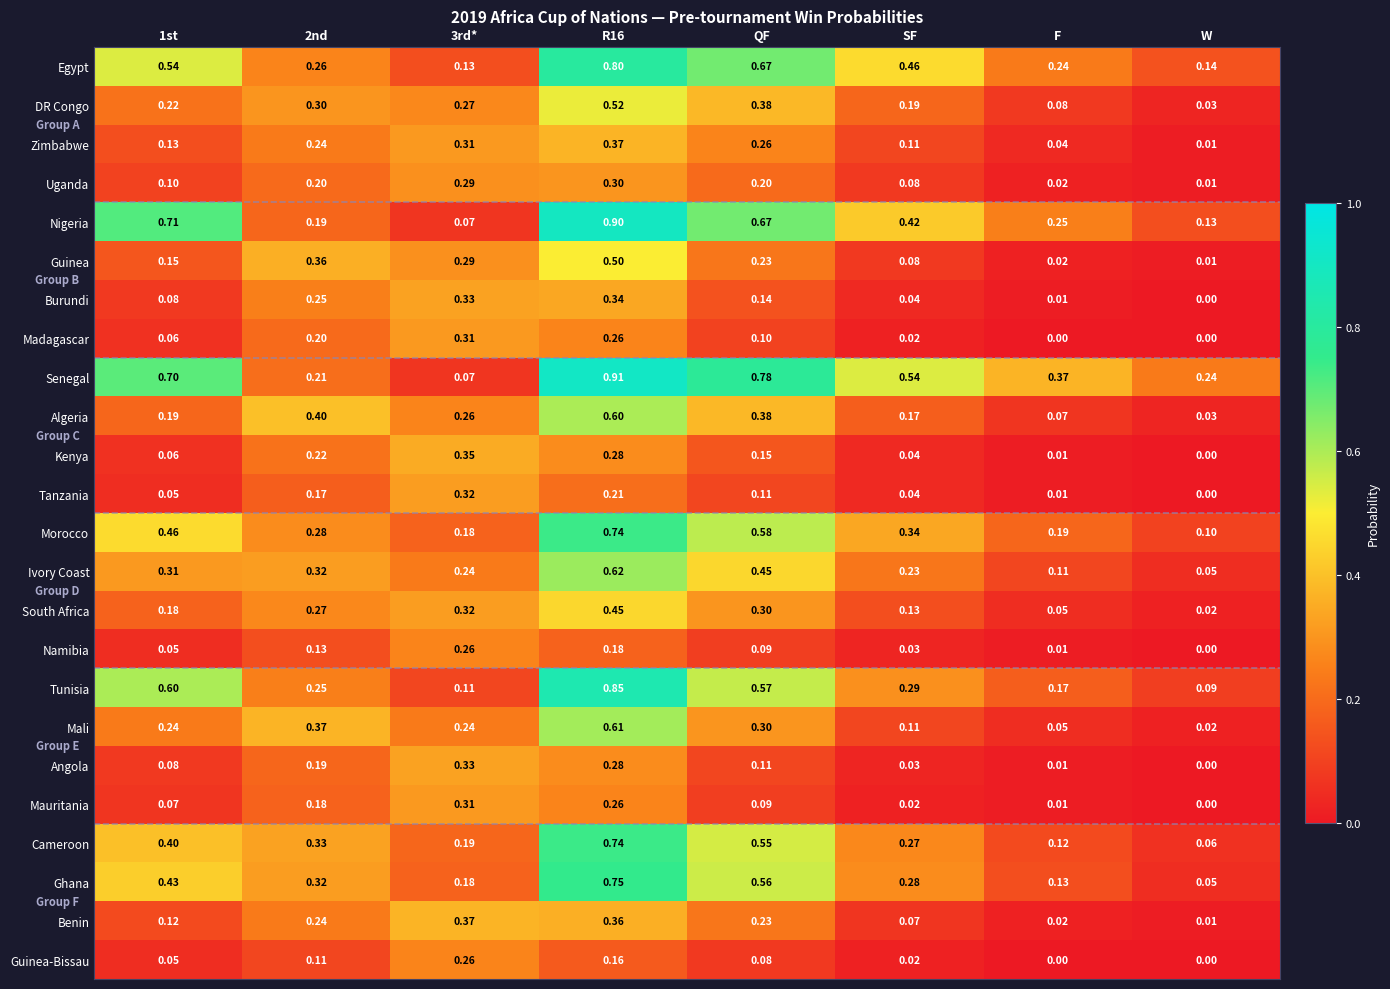

Which category has the lowest value in the Namibia series?

W